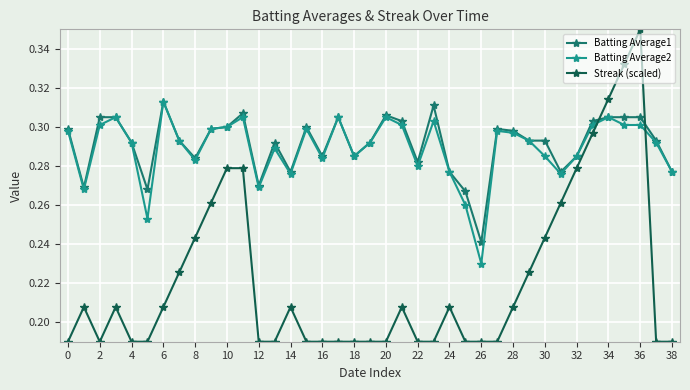

Which series has the widest spread of values?

Streak (scaled)